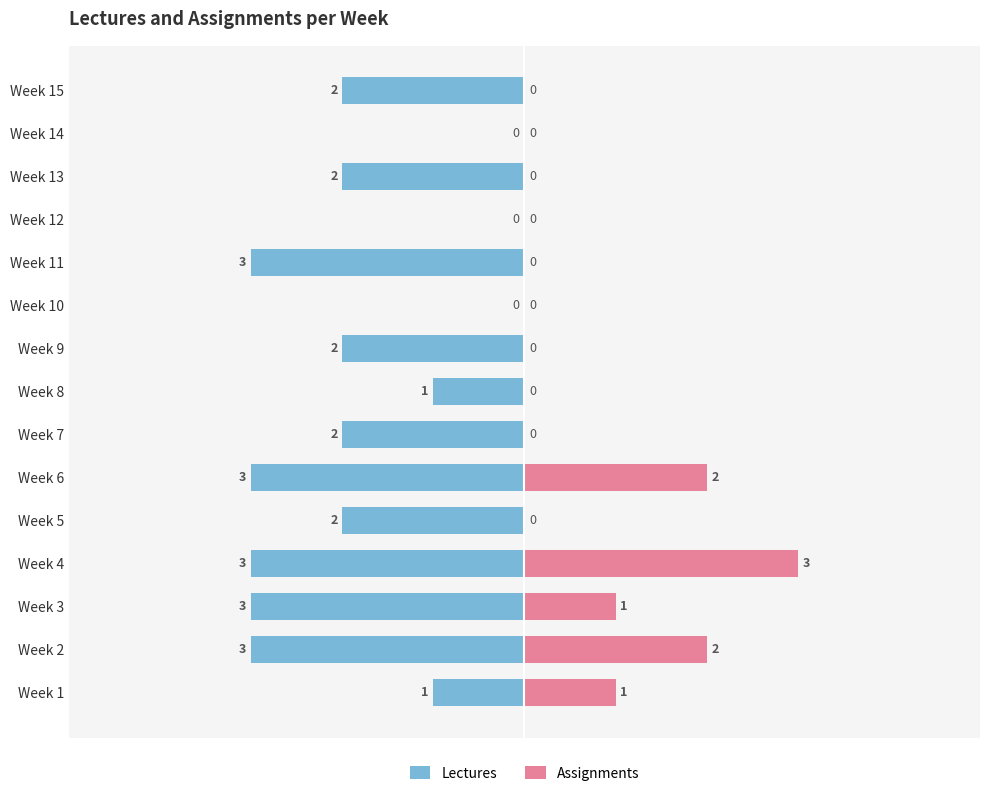

Which series has the largest range (max minus min)?

Lectures